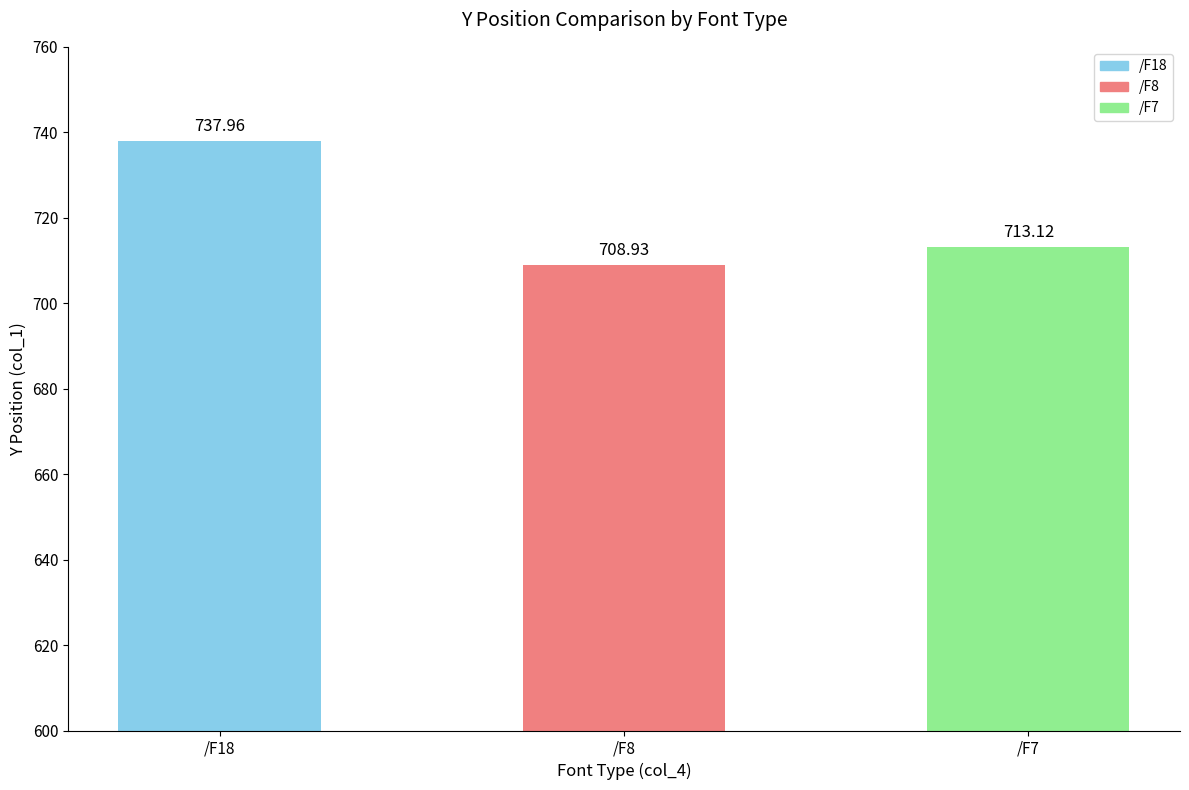

Rank the categories by value from lowest to highest.

/F8, /F7, /F18